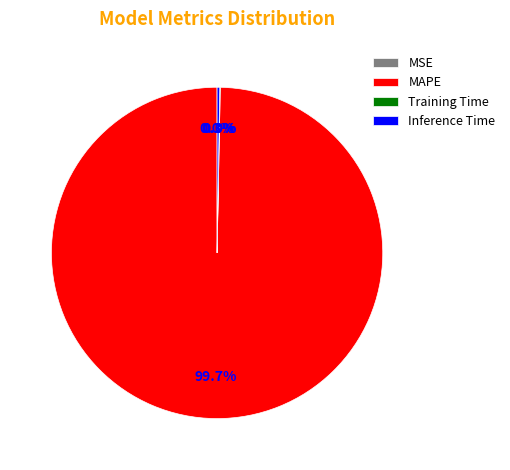

Which category has the biggest portion of the pie?

MAPE